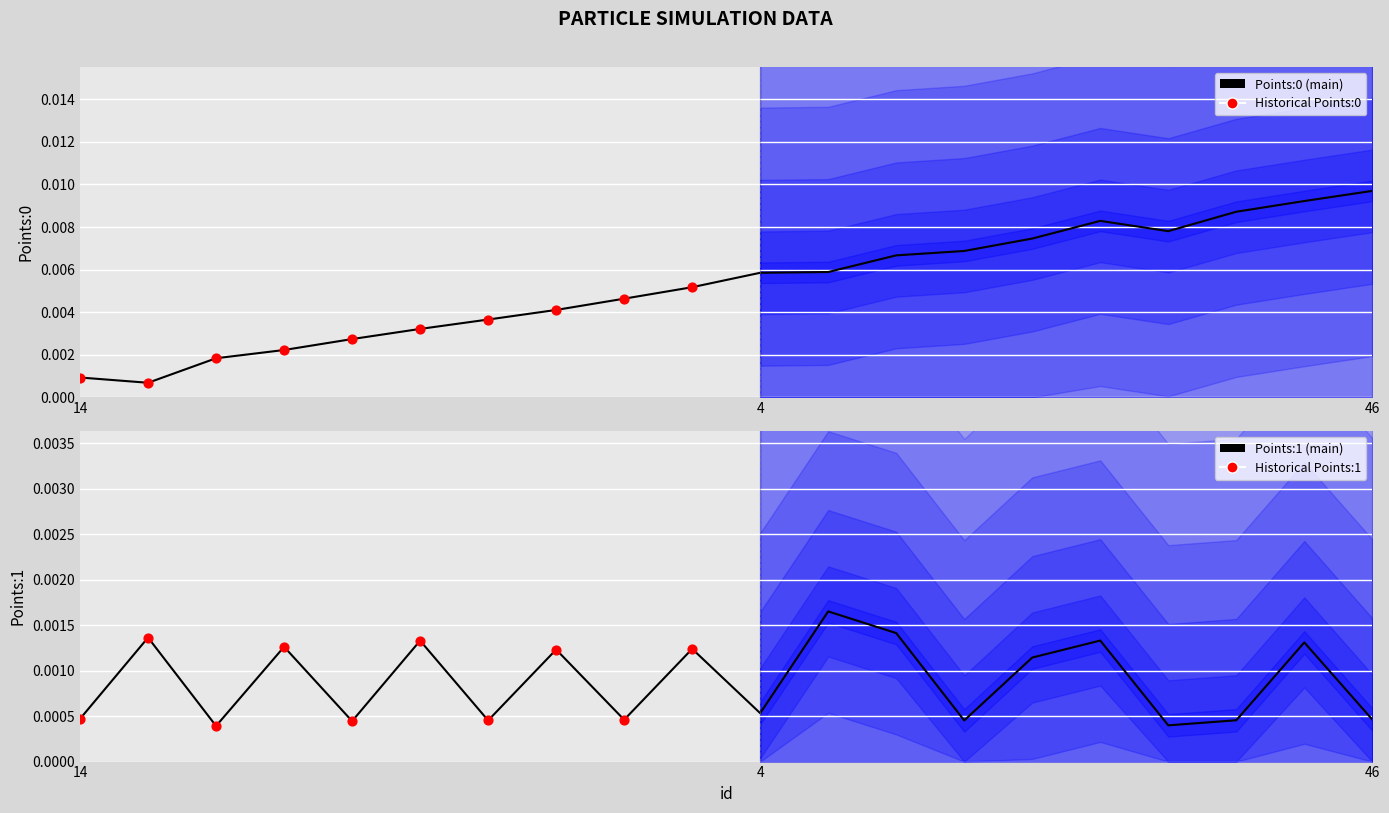

Is the value of Points:0 at 33 greater than the value of Points:1 at 57?

No